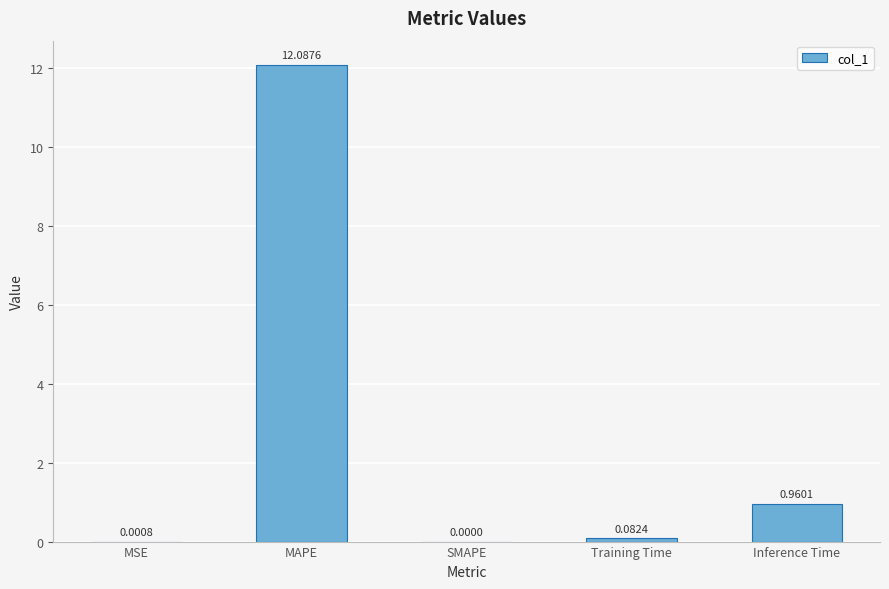

What is the sum of the values at MAPE and Training Time?

12.2